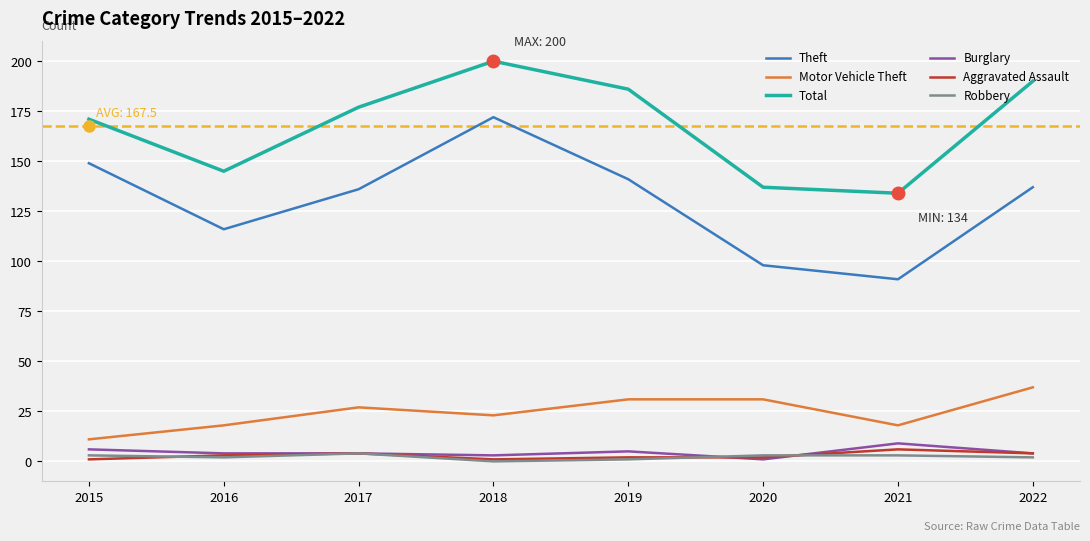

True or false: Total has a value of 80 at 2022.

False